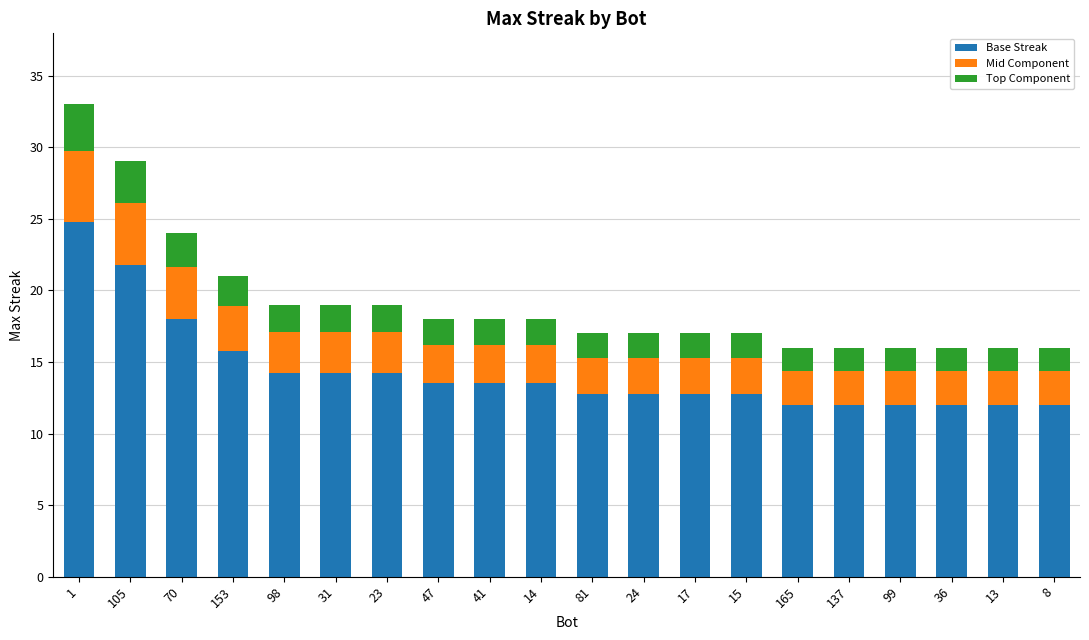

What is the average value of the Base Streak series?

14.3